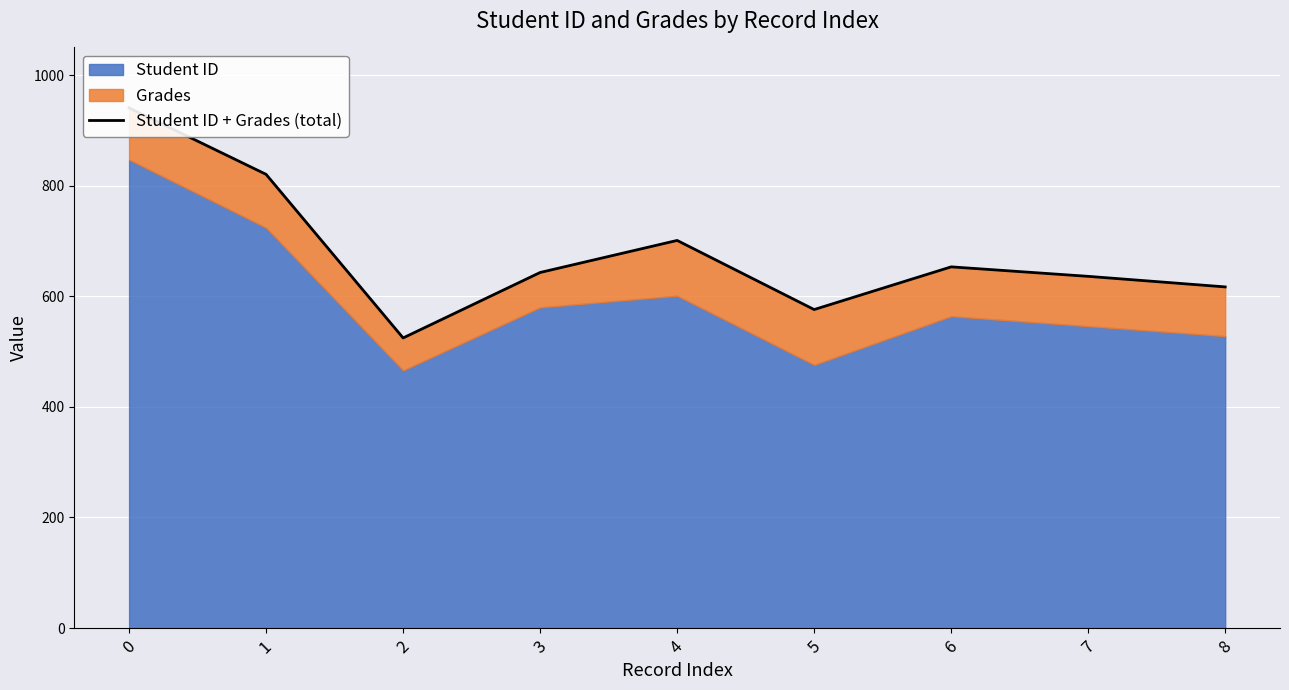

What is the difference between the values at 8 and 7?

19.1